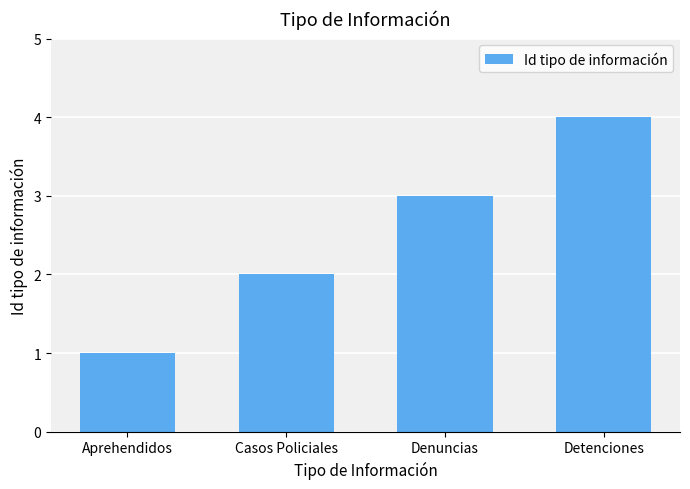

What is the ratio of the value at Aprehendidos to the value at Casos Policiales?

0.5